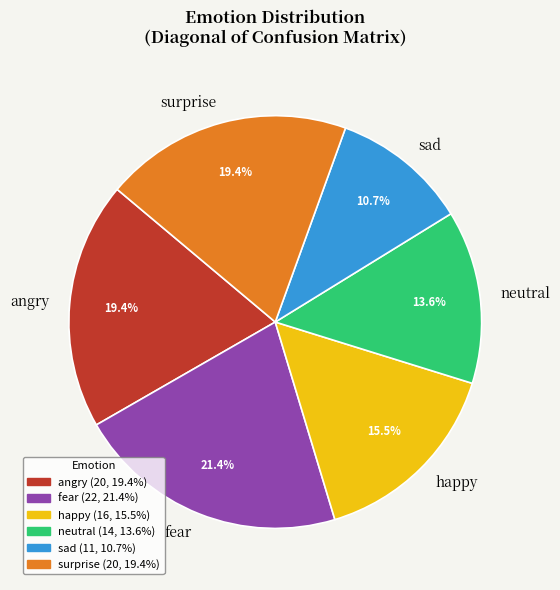

Is there any slice that represents more than half of the pie?

No